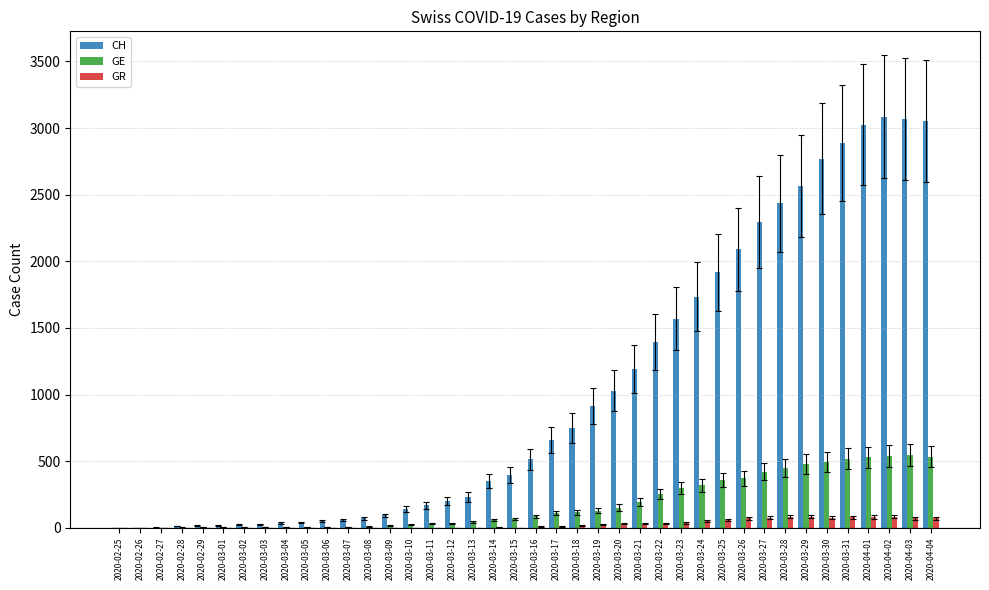

What is the highest value of the GR series?

82